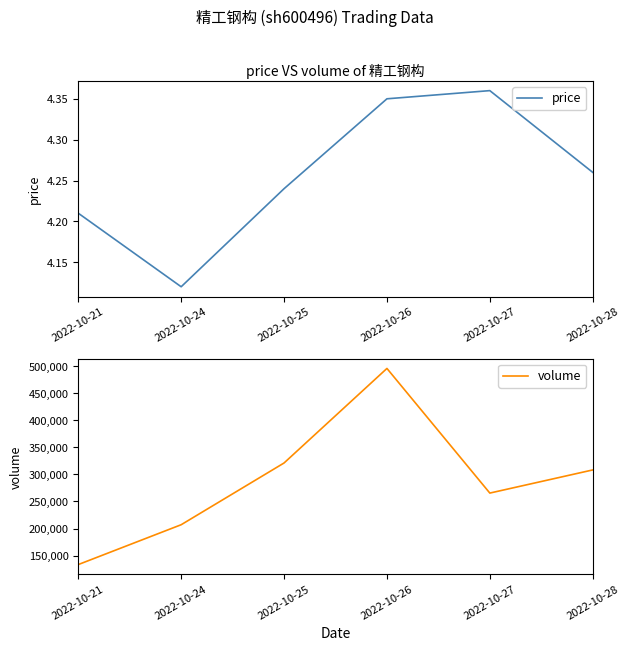

What is the value of the volume point at the 1st from the left?

133333.0